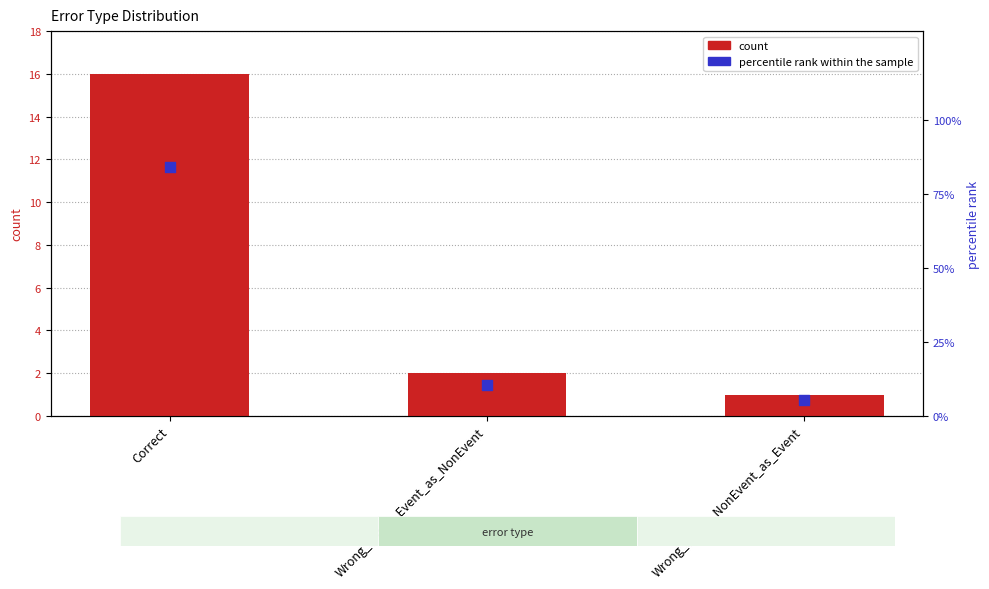

What is the total value across all series at Wrong_Entity_NonEvent_as_Event?

6.3